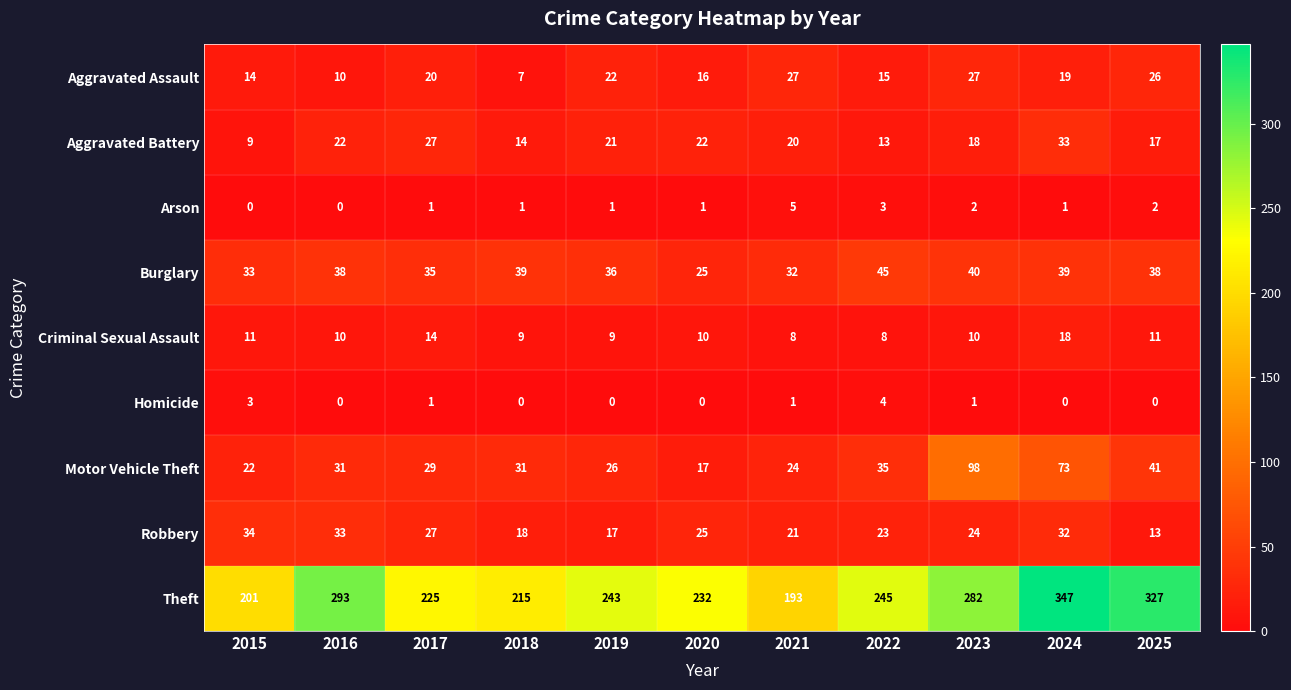

At how many categories does at least one series exceed 154?

11